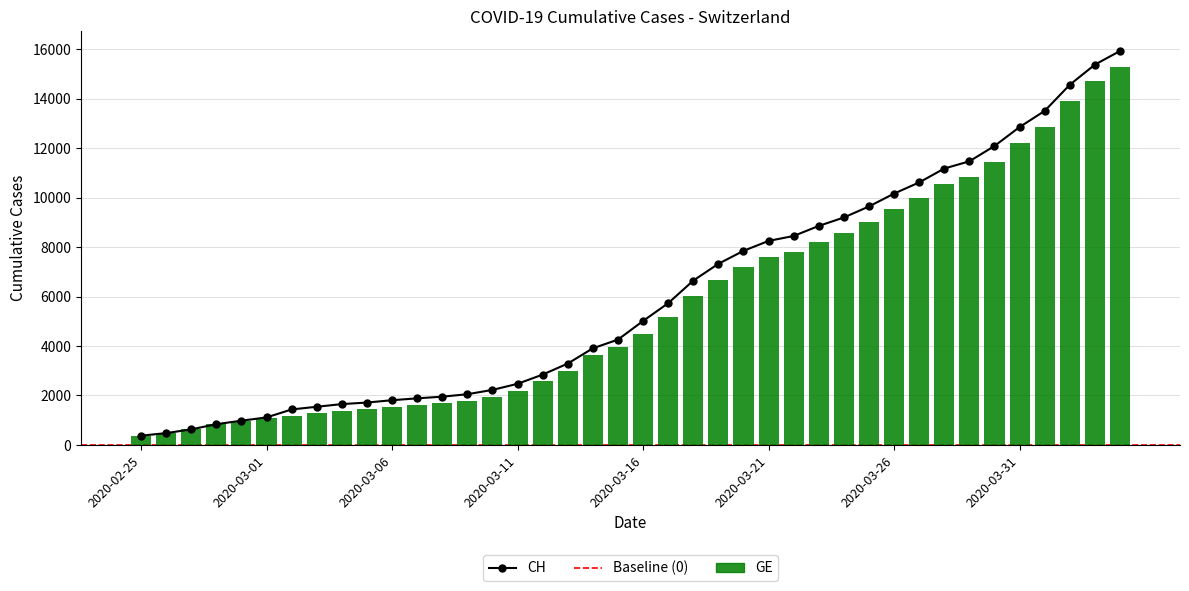

Rank the series by their maximum value, from highest to lowest.

CH, GE